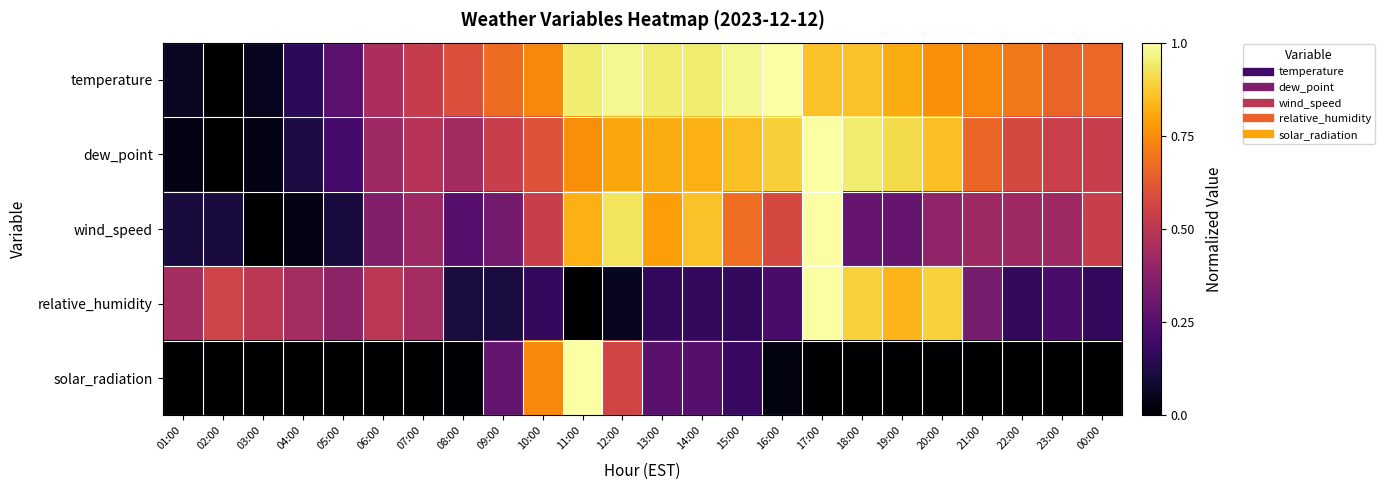

Rank the series by their maximum value, from highest to lowest.

temperature, dew_point, wind_speed, relative_humidity, solar_radiation